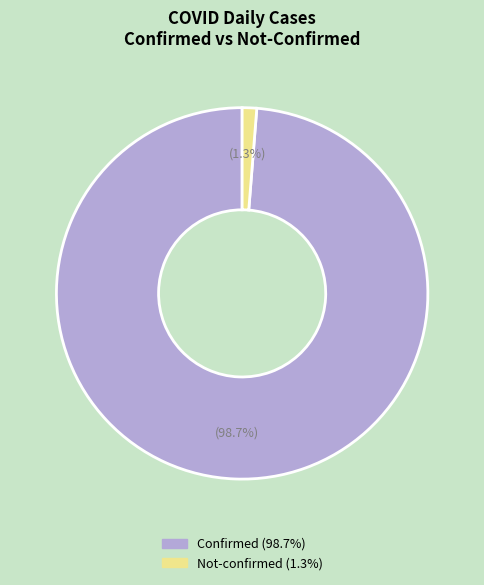

To the nearest percent, what is the difference between the largest and smallest slice percentages?

97%